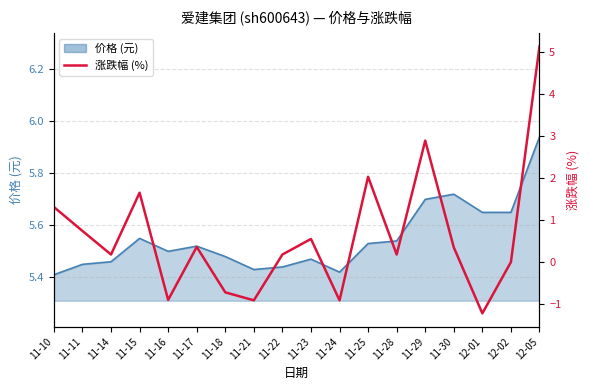

Which category has the highest value across all series?

12-05